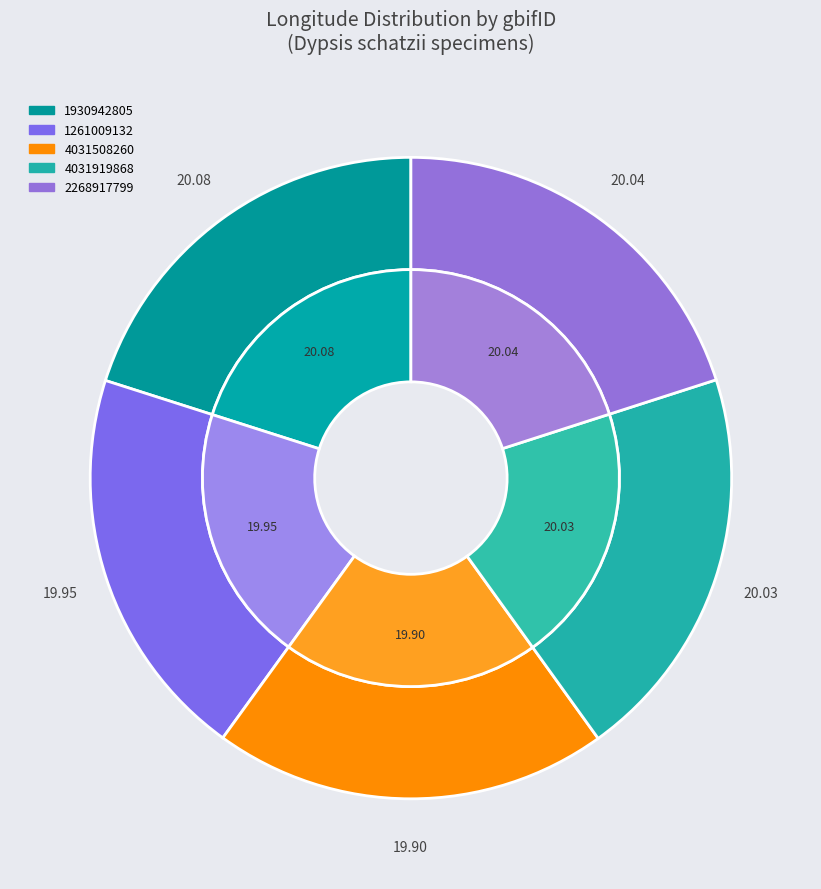

How many segments does this pie chart have?

5